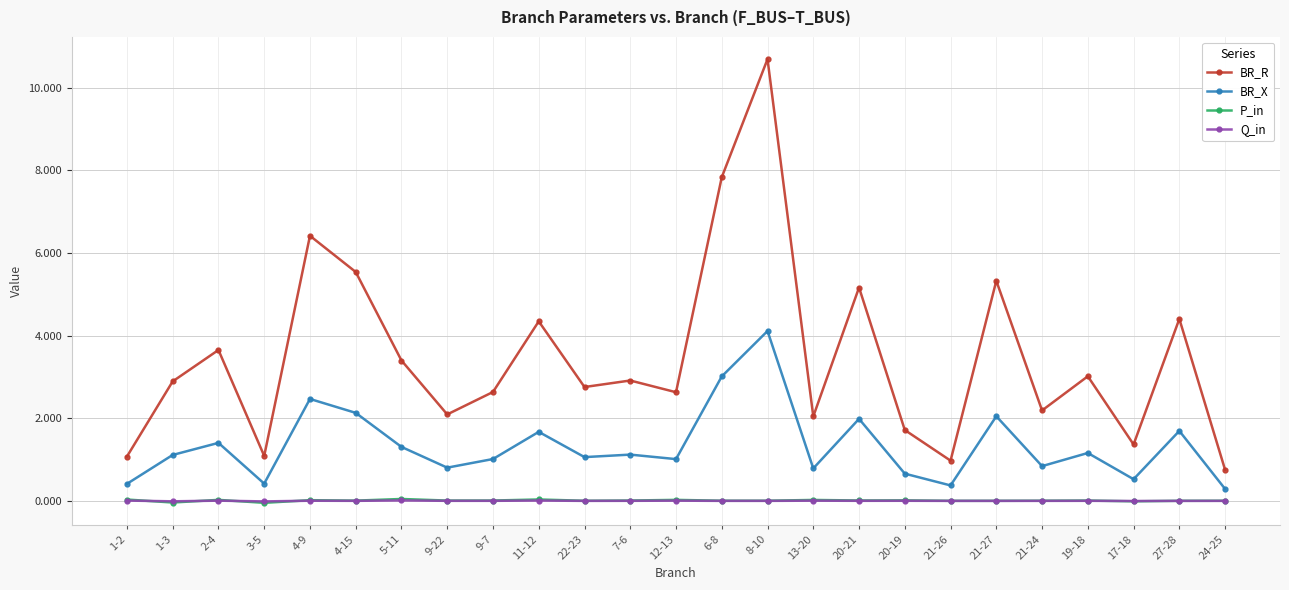

At which category does the chart reach its peak across all series?

8-10